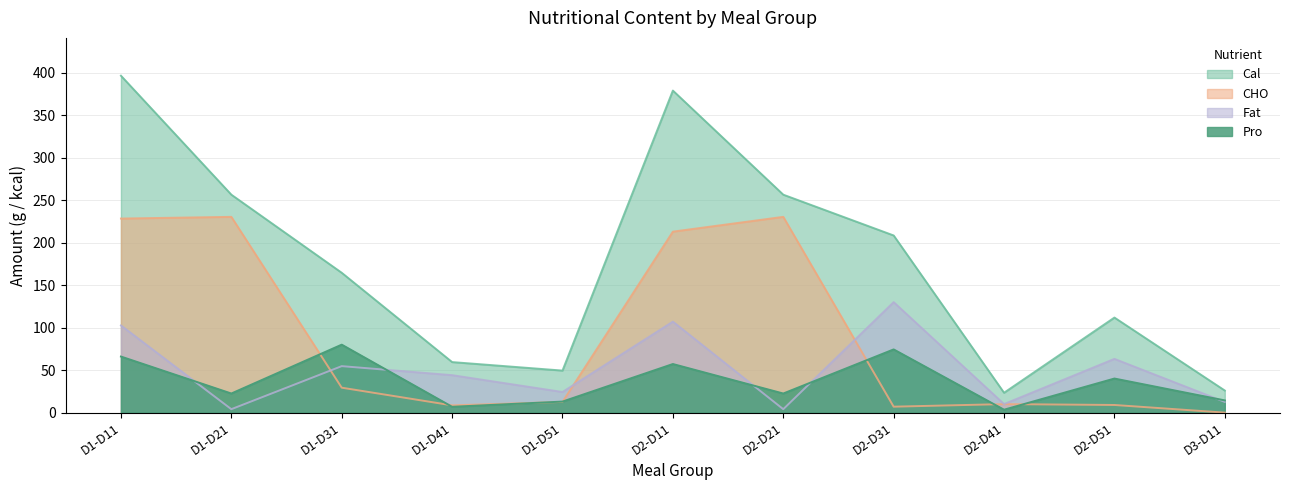

How many lines are shown in the chart?

4